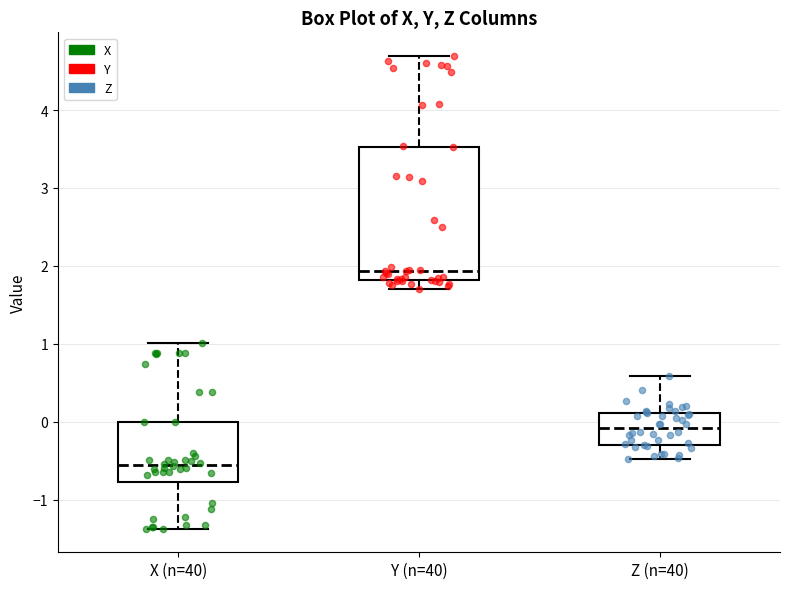

Where is the lower edge of the box for X (n=40) on the y-axis? The values are not printed on the chart, so give them approximately, as read against the axis.

-0.8